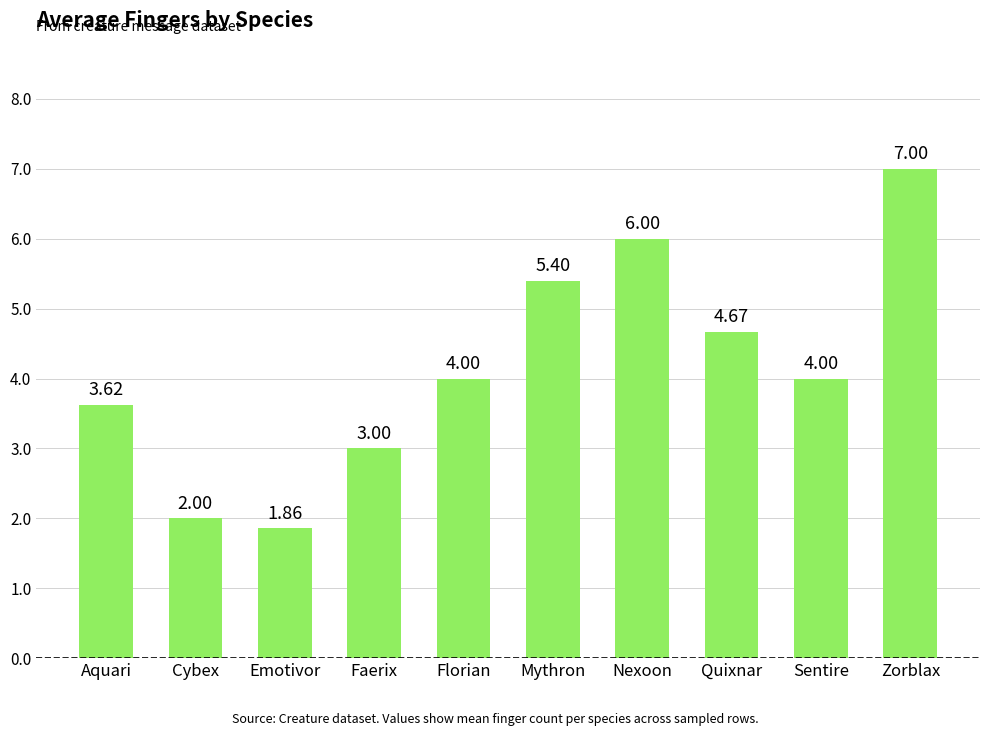

Between Nexoon and Zorblax, which is larger?

Zorblax